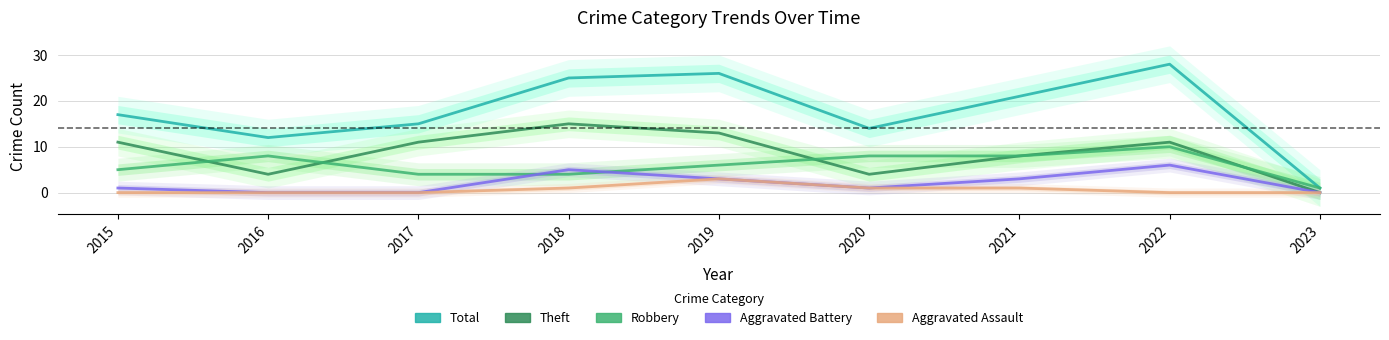

Count the Robbery values in the range 4 to 8.

7